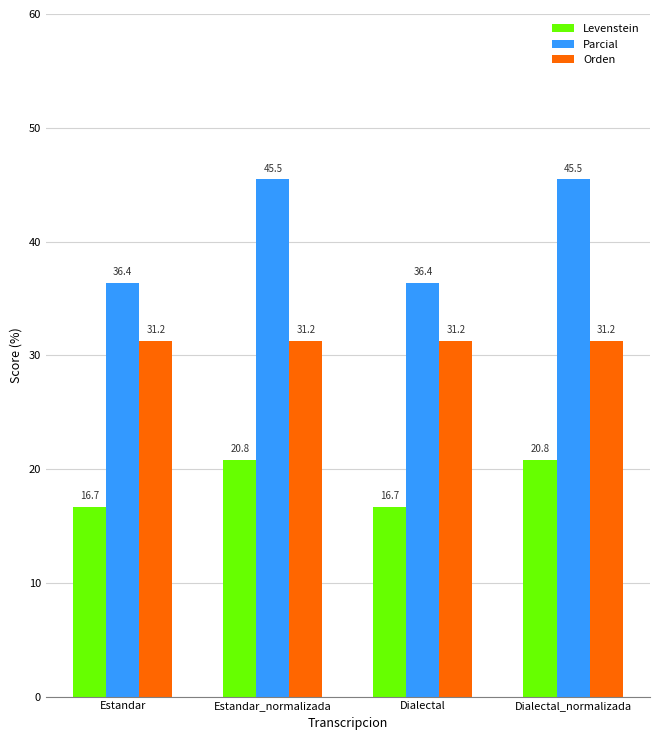

At which label does Parcial first exceed 45?

Estandar_normalizada